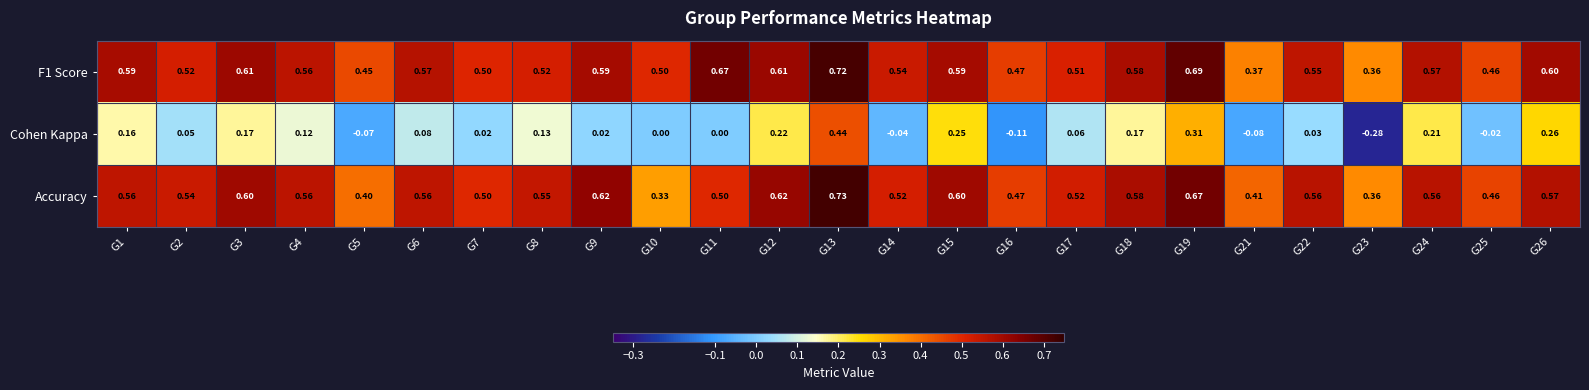

Which series has the widest spread of values?

Cohen Kappa